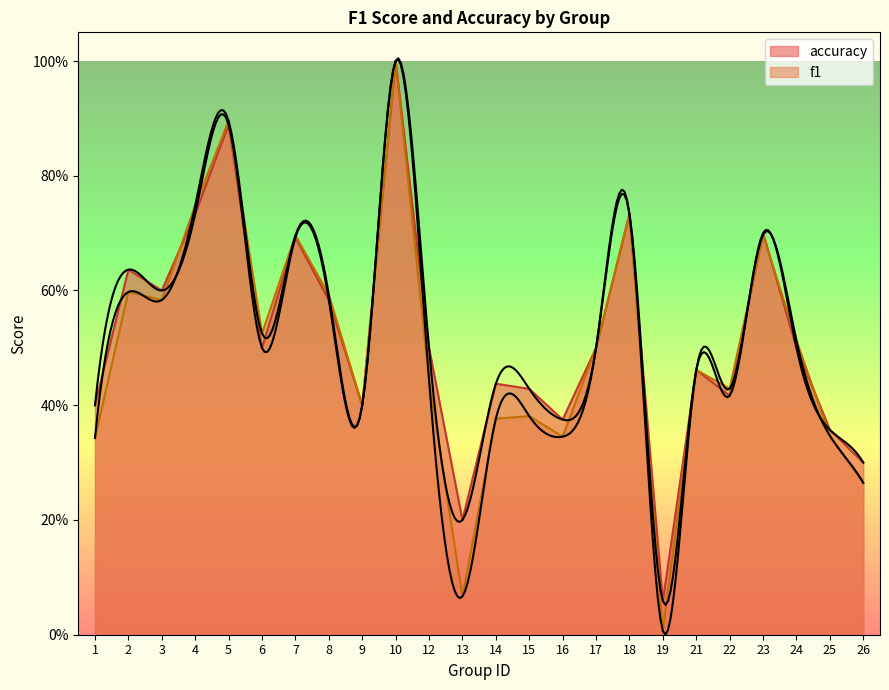

True or false: accuracy has a value of 0.4 at 15.

True